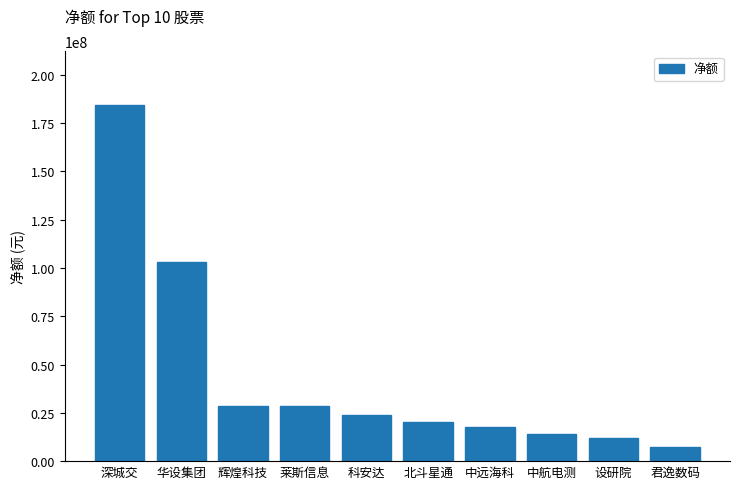

How many data points are less than 23730928?

5